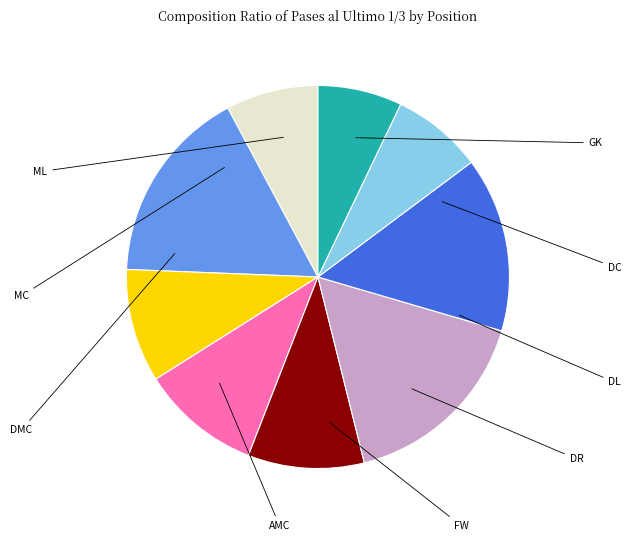

Is there any slice that represents more than half of the pie?

No